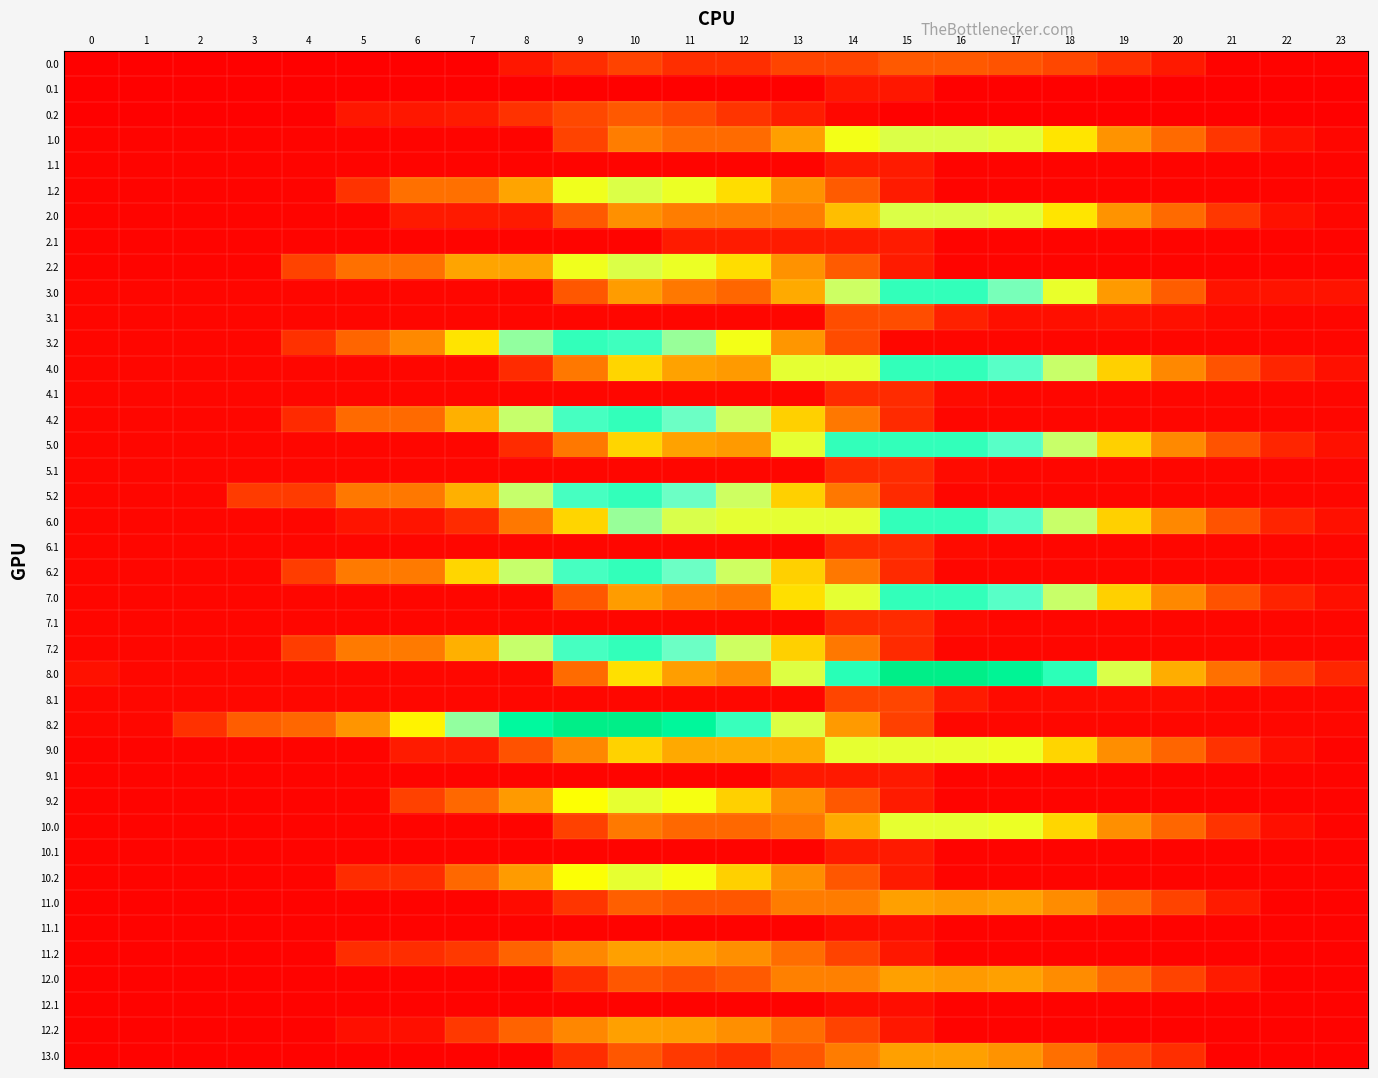

At 11, list the series in order from smallest to largest.

0.1, 11.1, 12.1, 9.1, 10.1, 1.1, 3.1, 4.1, 5.1, 6.1, 7.1, 8.1, 2.1, 0.0, 13.0, 0.2, 12.0, 11.0, 10.0, 1.0, 3.0, 2.0, 7.0, 8.0, 11.2, 12.2, 4.0, 5.0, 9.0, 10.2, 9.2, 1.2, 2.2, 6.0, 3.2, 4.2, 5.2, 6.2, 7.2, 8.2